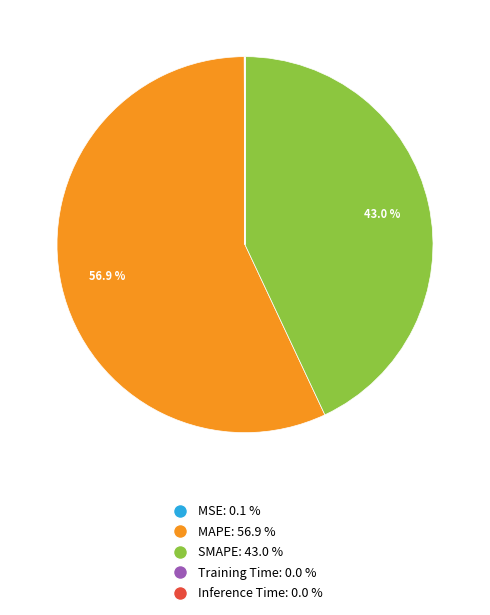

Which category has the biggest portion of the pie?

MAPE